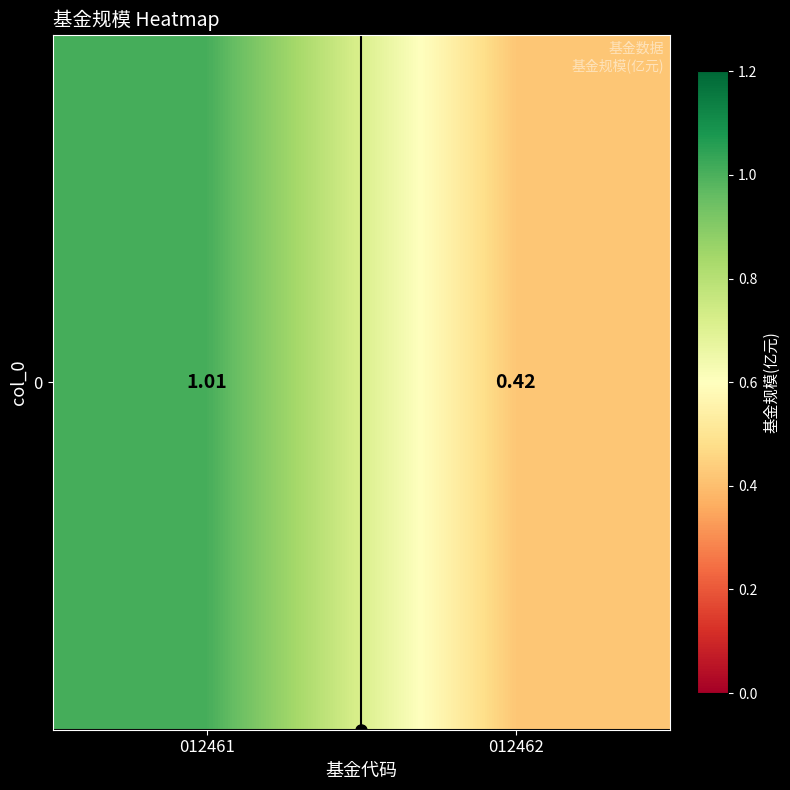

Is it true that the value at 012462 is 0.4?

True